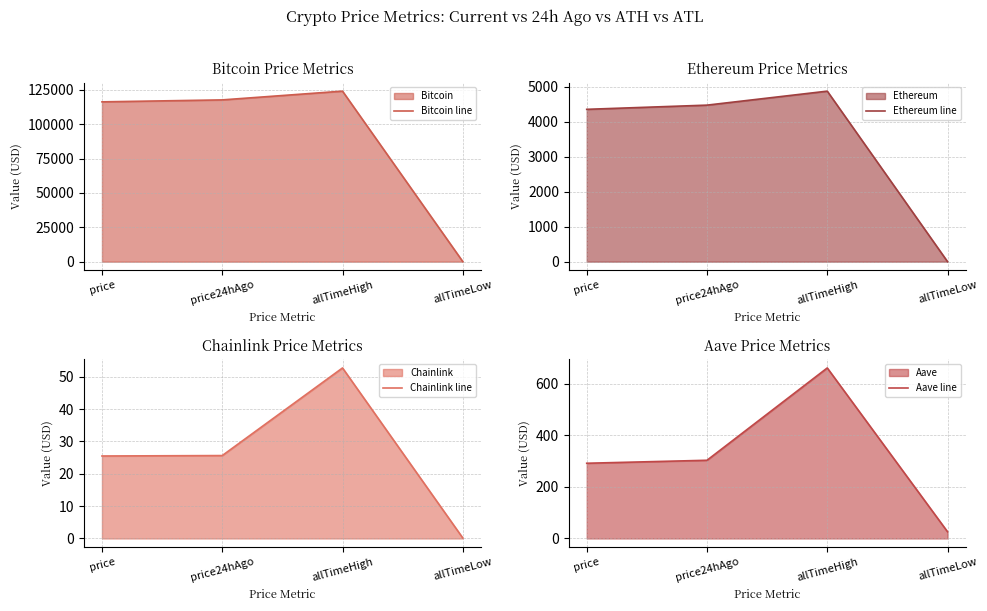

Rank the series by their maximum value, from highest to lowest.

Bitcoin line, Ethereum line, Aave line, Chainlink line